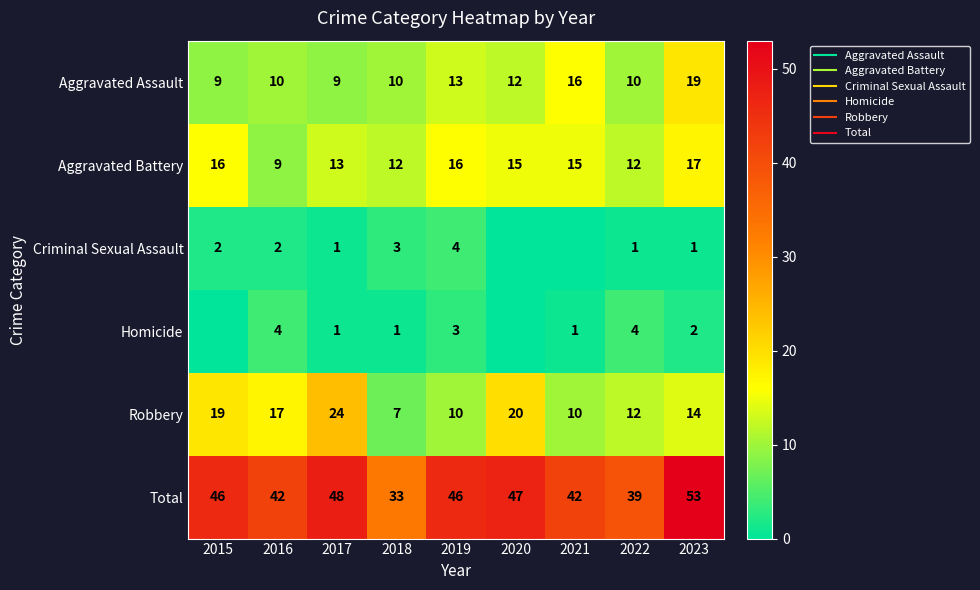

True or false: Homicide has a value of 1 at 2017.

True